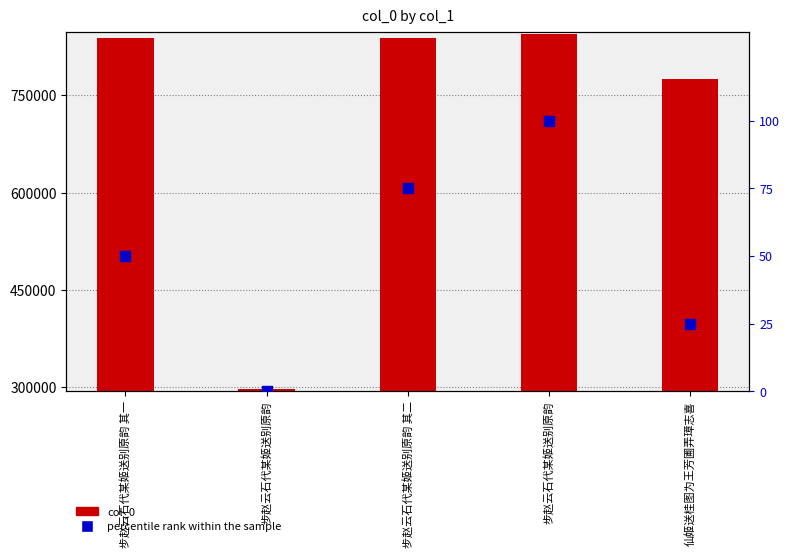

At how many categories does at least one series exceed 785732?

3